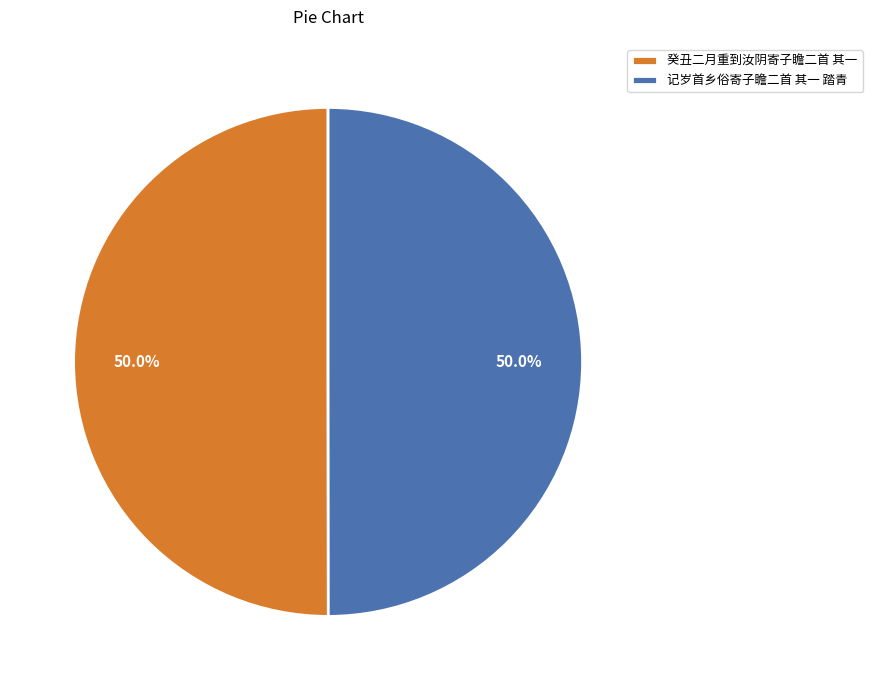

To the nearest percent, what is the combined percentage of 癸丑二月重到汝阴寄子瞻二首 其一 and 记岁首乡俗寄子瞻二首 其一 踏青?

100%